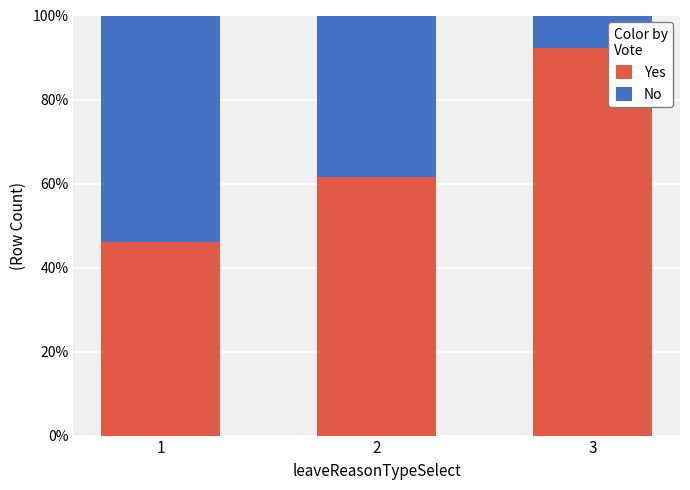

Where does the Yes series first go above 61?

2